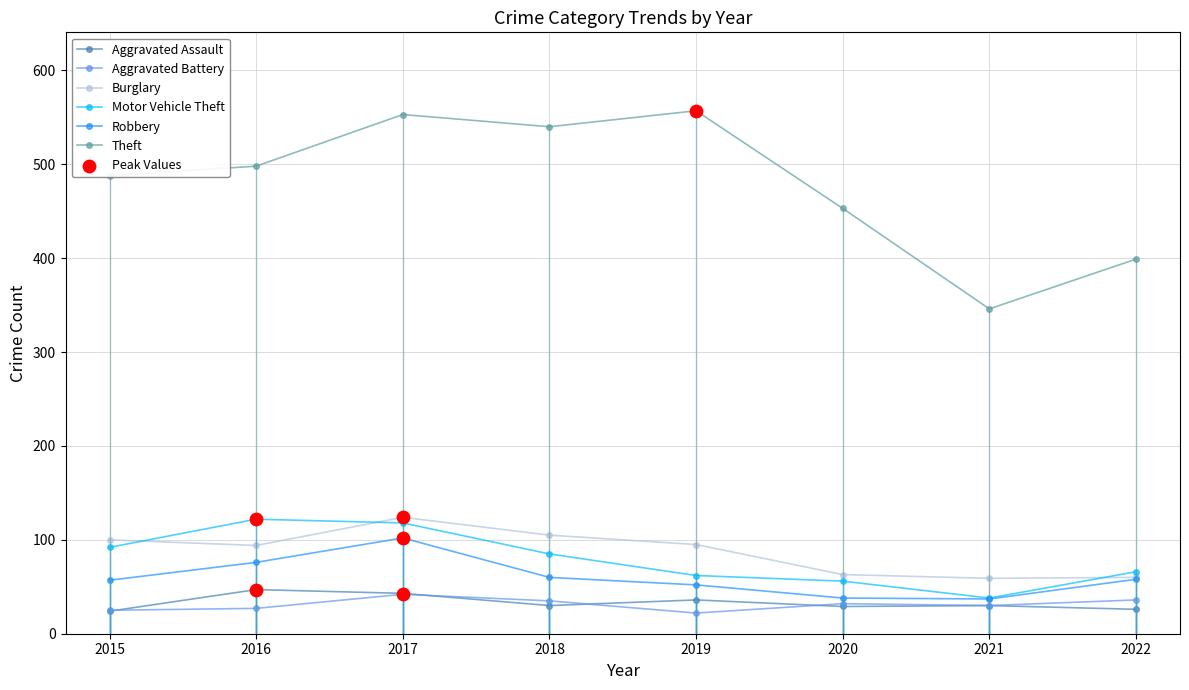

At which category is the sum across all series the highest?

2017